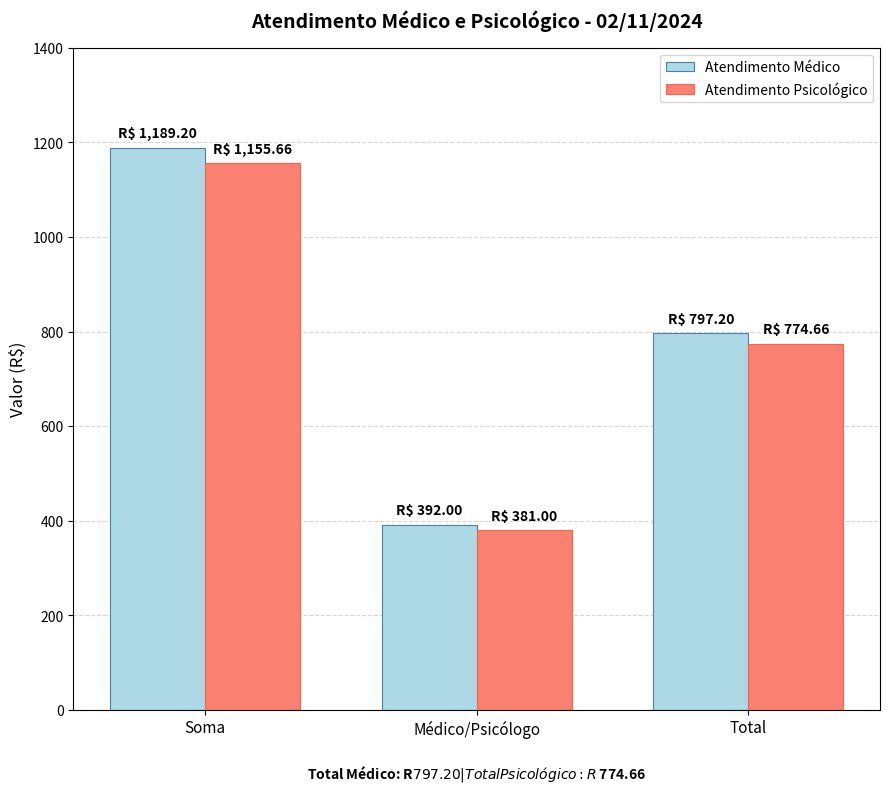

At which category is the sum across all series the highest?

Soma